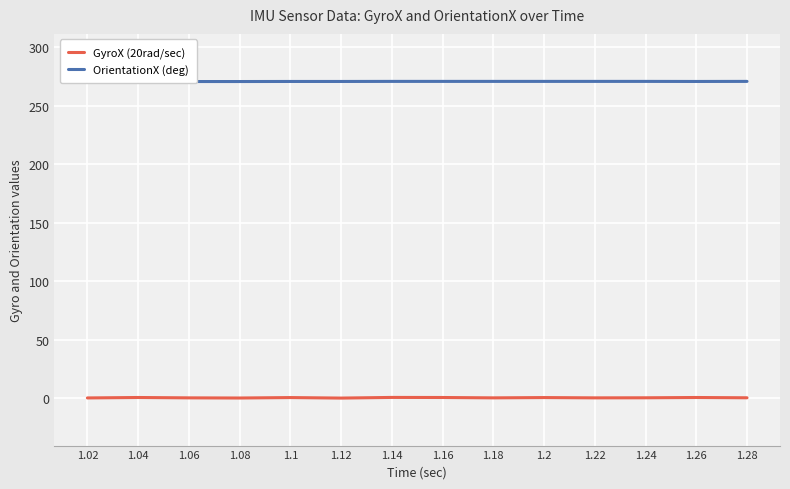

What are all the series names shown in the legend?

GyroX (20rad/sec), OrientationX (deg)